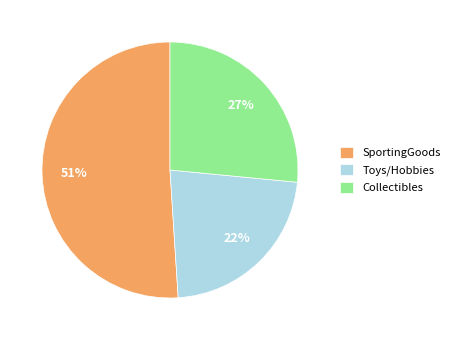

What is the ratio of the value at Collectibles to the value at Toys/Hobbies?

1.2